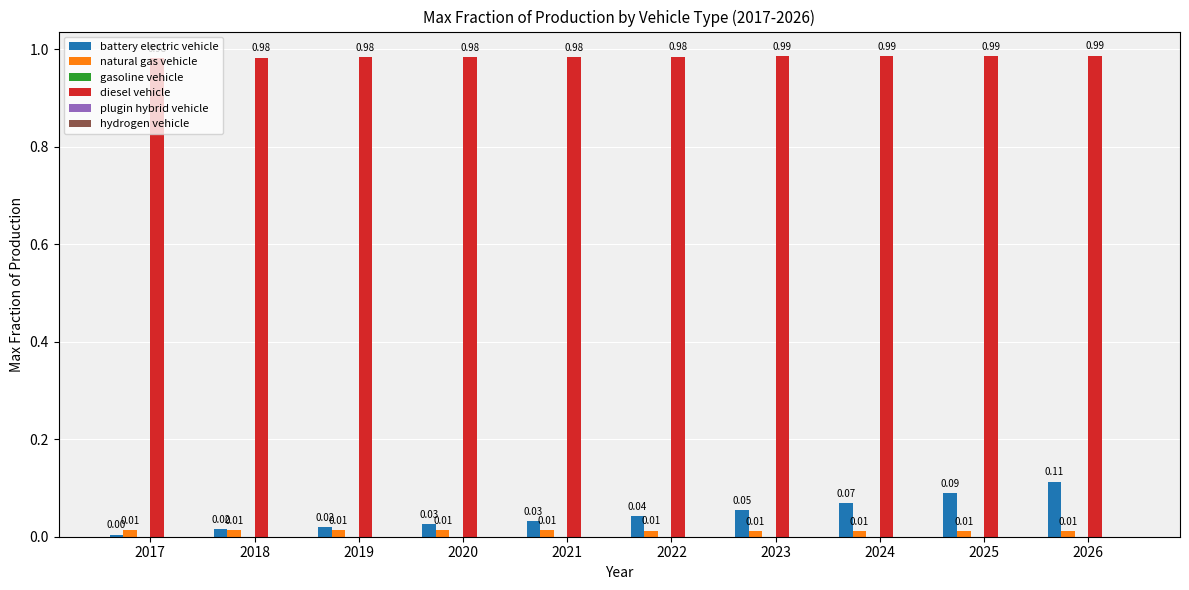

Between 2019 and 2023, which series saw the biggest shift?

battery electric vehicle